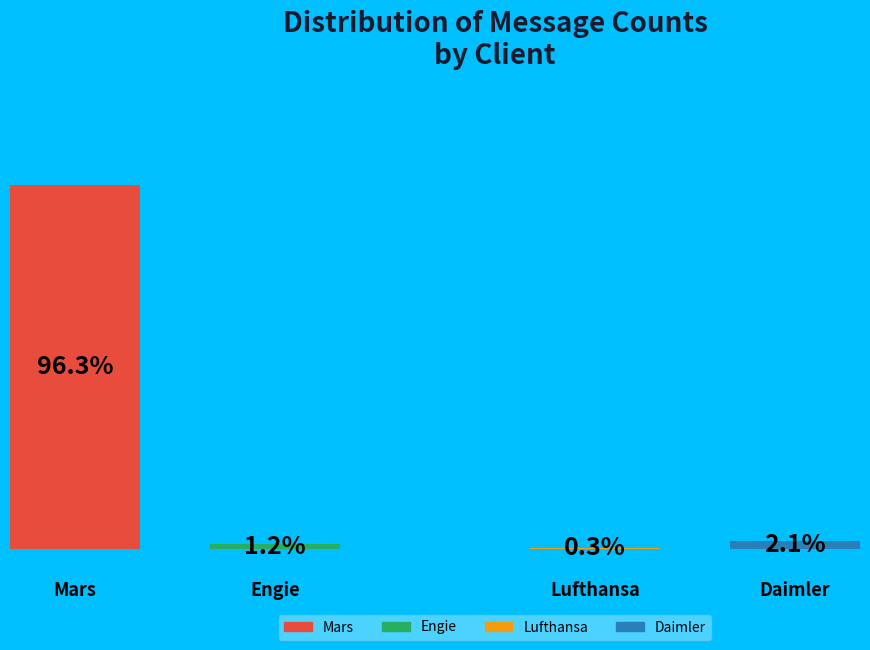

True or false: Engie accounts for 1% of the total.

True